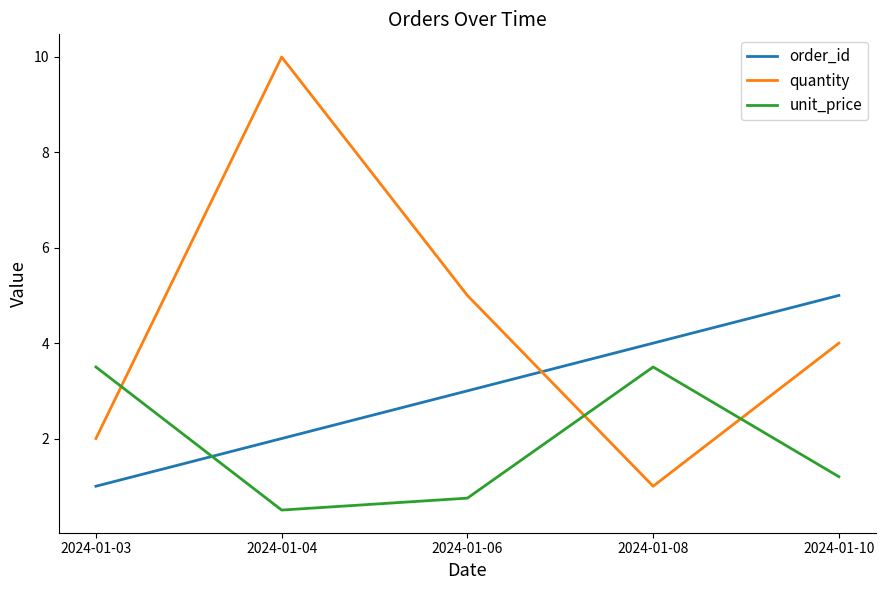

What is the total value across all series at 2024-01-06?

8.8